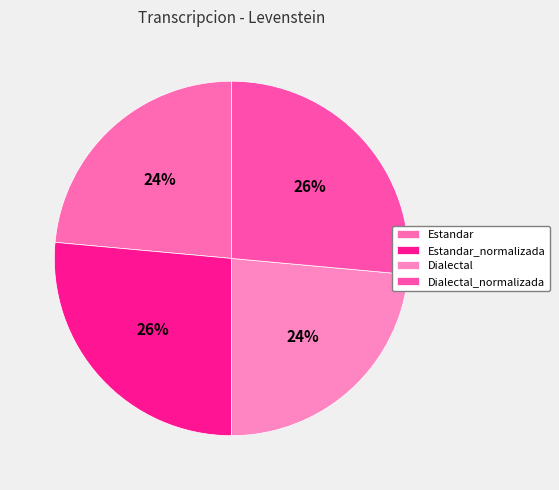

Rank the categories by value from highest to lowest.

Estandar_normalizada, Dialectal_normalizada, Estandar, Dialectal